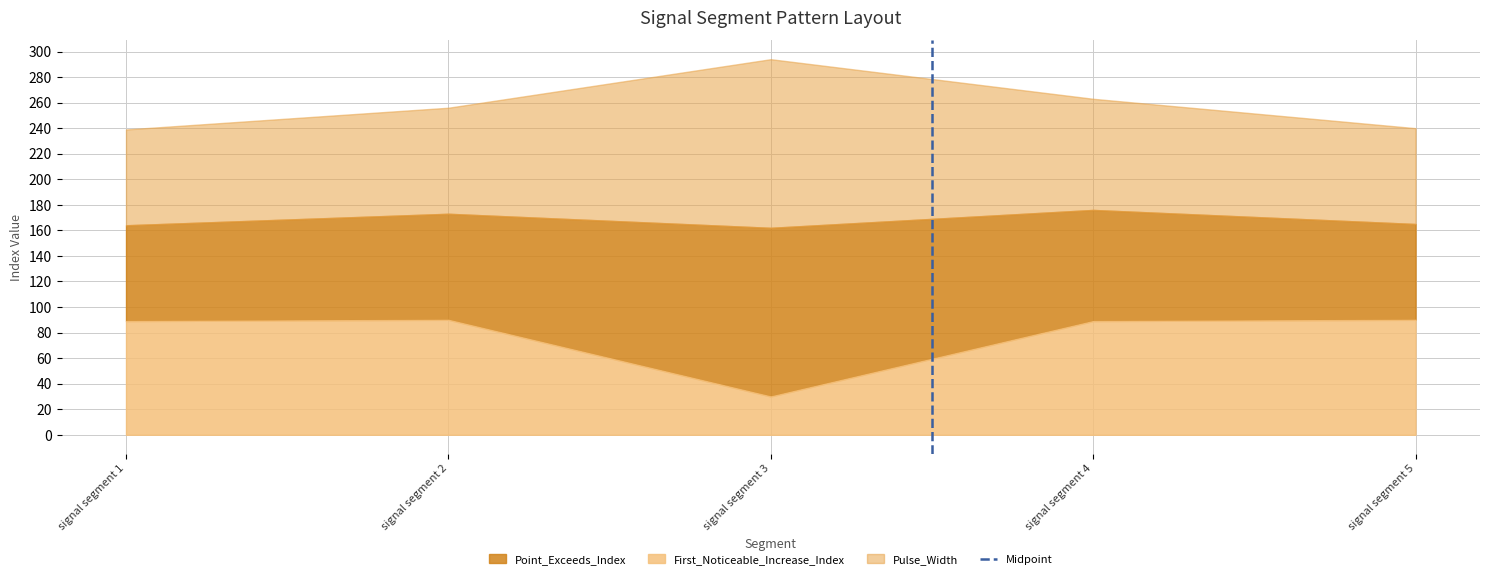

What is the difference between the values at signal segment 2 and signal segment 1?

1